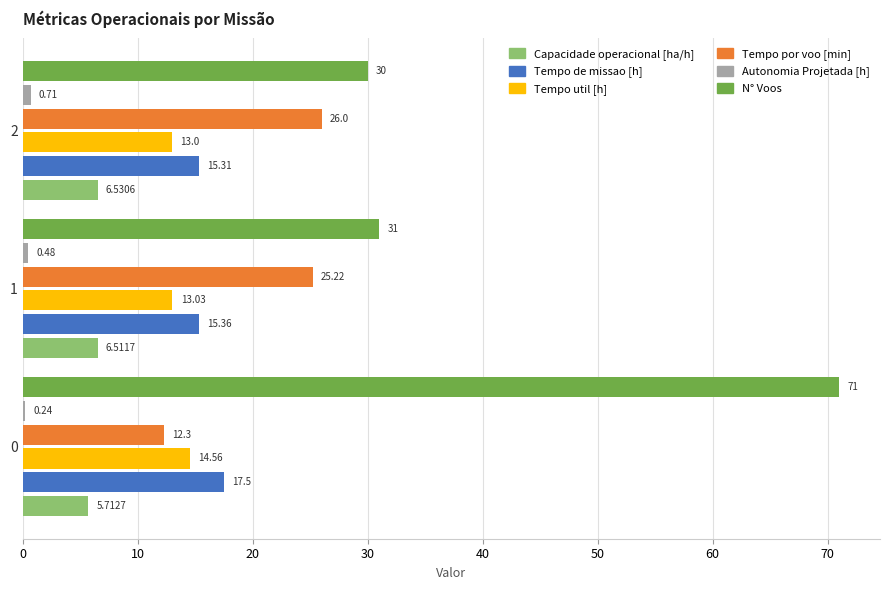

What is the spread (max minus min) of values at 1?

30.5